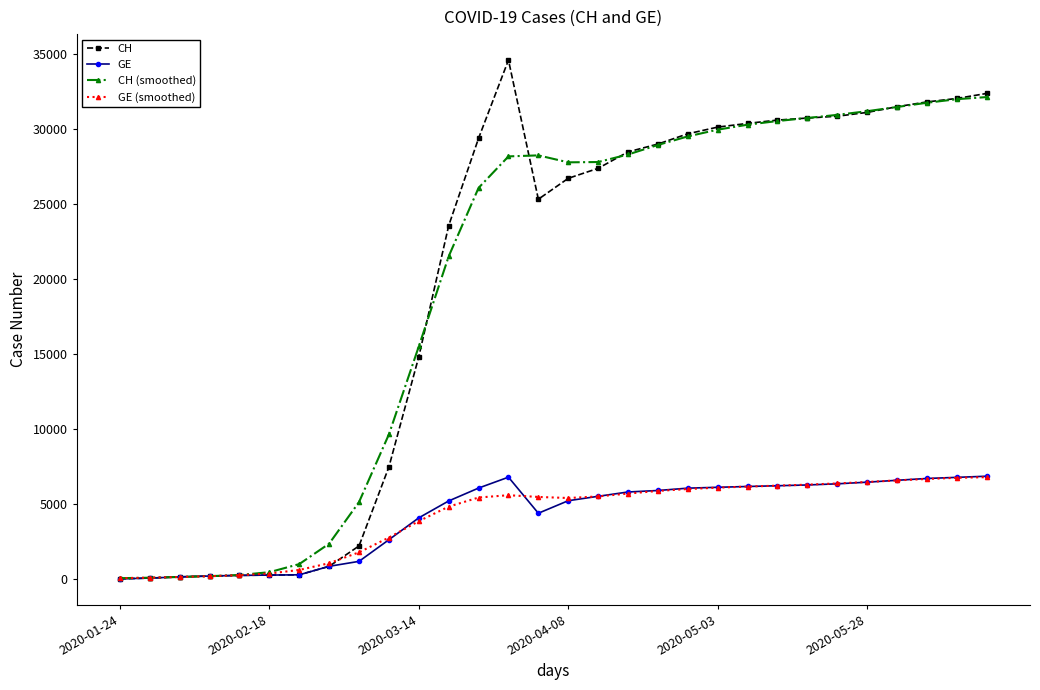

Which series has the largest range (max minus min)?

CH